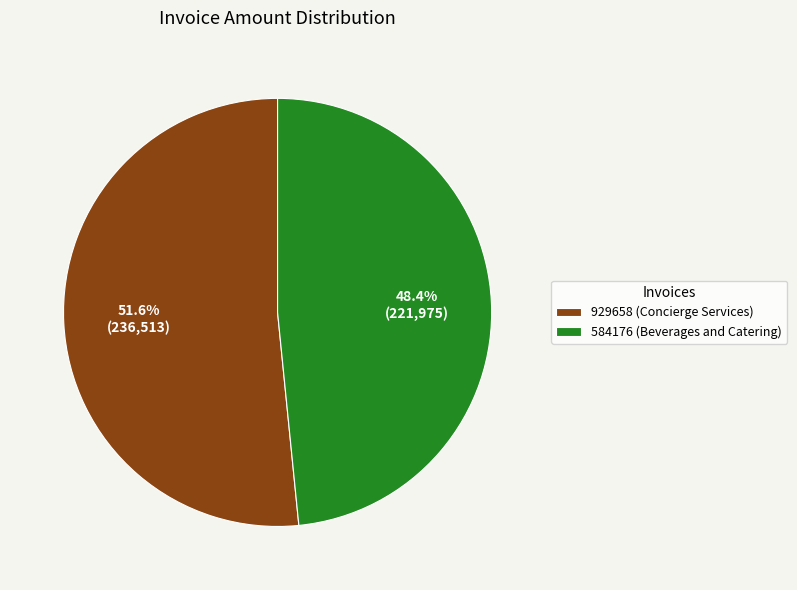

Is it true that 929658 (Concierge Services) is 39% of the pie?

False